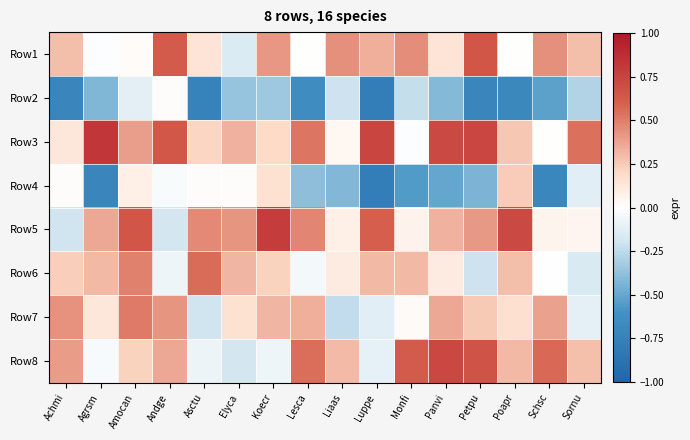

Reading left to right, extract all data points from this chart.

Row1: Achmi=0.3	Agrsm=-0.0	Amocan=0.0	Andge=0.6	Asctu=0.1	Elyca=-0.2	Koecr=0.4	Lesca=0.0	Liaas=0.4	Luppe=0.3	Monfi=0.5	Panvi=0.1	Petpu=0.6	Poapr=0.0	Schsc=0.4	Sornu=0.3
Row2: Achmi=-0.7	Agrsm=-0.4	Amocan=-0.1	Andge=0.0	Asctu=-0.7	Elyca=-0.4	Koecr=-0.3	Lesca=-0.6	Liaas=-0.2	Luppe=-0.8	Monfi=-0.2	Panvi=-0.4	Petpu=-0.7	Poapr=-0.7	Schsc=-0.5	Sornu=-0.3
Row3: Achmi=0.1	Agrsm=0.8	Amocan=0.4	Andge=0.6	Asctu=0.2	Elyca=0.3	Koecr=0.2	Lesca=0.5	Liaas=0.0	Luppe=0.7	Monfi=-0.0	Panvi=0.7	Petpu=0.7	Poapr=0.3	Schsc=0.0	Sornu=0.5
Row4: Achmi=0.0	Agrsm=-0.7	Amocan=0.1	Andge=-0.0	Asctu=0.0	Elyca=0.0	Koecr=0.2	Lesca=-0.4	Liaas=-0.4	Luppe=-0.8	Monfi=-0.6	Panvi=-0.5	Petpu=-0.4	Poapr=0.2	Schsc=-0.7	Sornu=-0.1
Row5: Achmi=-0.2	Agrsm=0.4	Amocan=0.7	Andge=-0.2	Asctu=0.5	Elyca=0.4	Koecr=0.8	Lesca=0.5	Liaas=0.1	Luppe=0.6	Monfi=0.1	Panvi=0.3	Petpu=0.4	Poapr=0.7	Schsc=0.1	Sornu=0.0
Row6: Achmi=0.2	Agrsm=0.3	Amocan=0.5	Andge=-0.1	Asctu=0.6	Elyca=0.3	Koecr=0.2	Lesca=-0.1	Liaas=0.1	Luppe=0.3	Monfi=0.3	Panvi=0.1	Petpu=-0.2	Poapr=0.3	Schsc=-0.0	Sornu=-0.2
Row7: Achmi=0.4	Agrsm=0.1	Amocan=0.5	Andge=0.4	Asctu=-0.2	Elyca=0.2	Koecr=0.3	Lesca=0.3	Liaas=-0.2	Luppe=-0.1	Monfi=0.0	Panvi=0.4	Petpu=0.3	Poapr=0.2	Schsc=0.4	Sornu=-0.1
Row8: Achmi=0.4	Agrsm=-0.0	Amocan=0.2	Andge=0.4	Asctu=-0.1	Elyca=-0.2	Koecr=-0.1	Lesca=0.6	Liaas=0.3	Luppe=-0.1	Monfi=0.6	Panvi=0.7	Petpu=0.7	Poapr=0.3	Schsc=0.6	Sornu=0.3